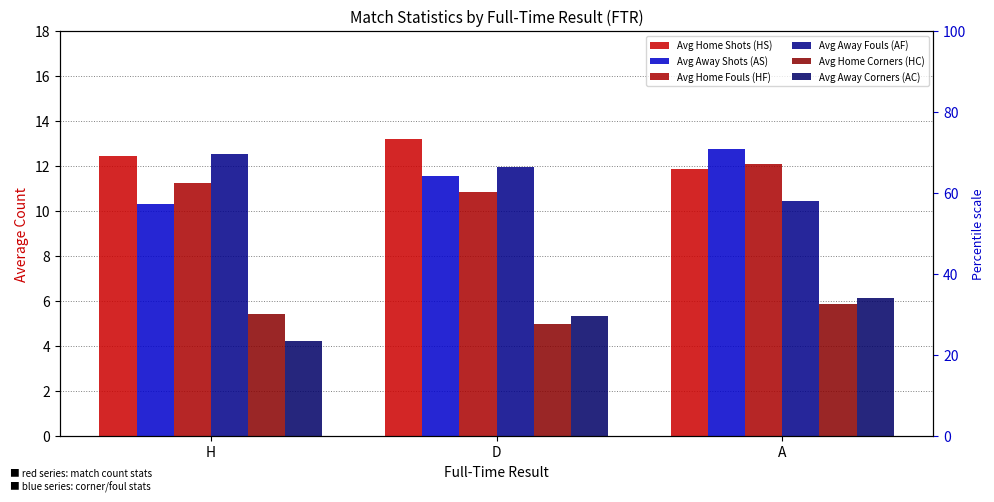

Reading right to left, transcribe all the data shown in this chart.

Avg Home Shots (HS): A=11.9	D=13.2	H=12.4
Avg Away Shots (AS): A=12.8	D=11.5	H=10.3
Avg Home Fouls (HF): A=12.1	D=10.9	H=11.2
Avg Away Fouls (AF): A=10.4	D=12.0	H=12.5
Avg Home Corners (HC): A=5.9	D=5.0	H=5.4
Avg Away Corners (AC): A=6.1	D=5.3	H=4.2